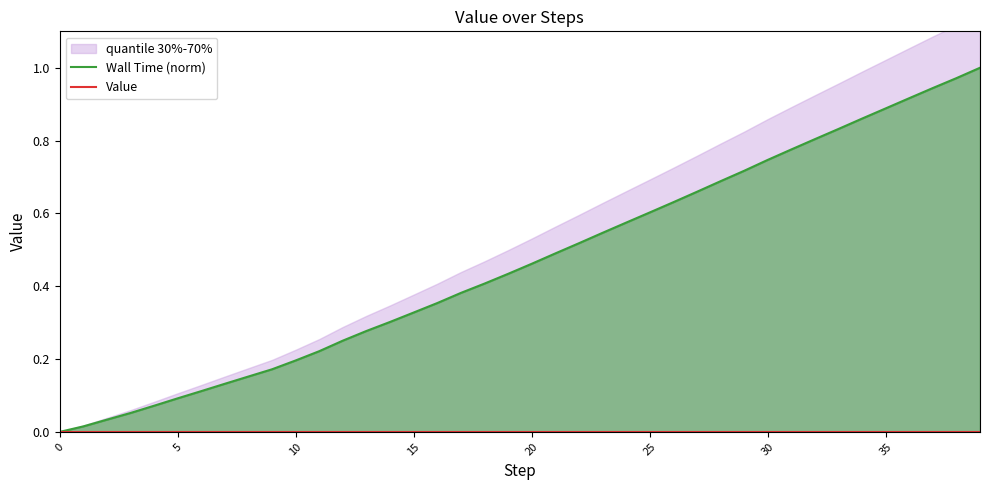

What is the maximum value shown in the chart?

1.0